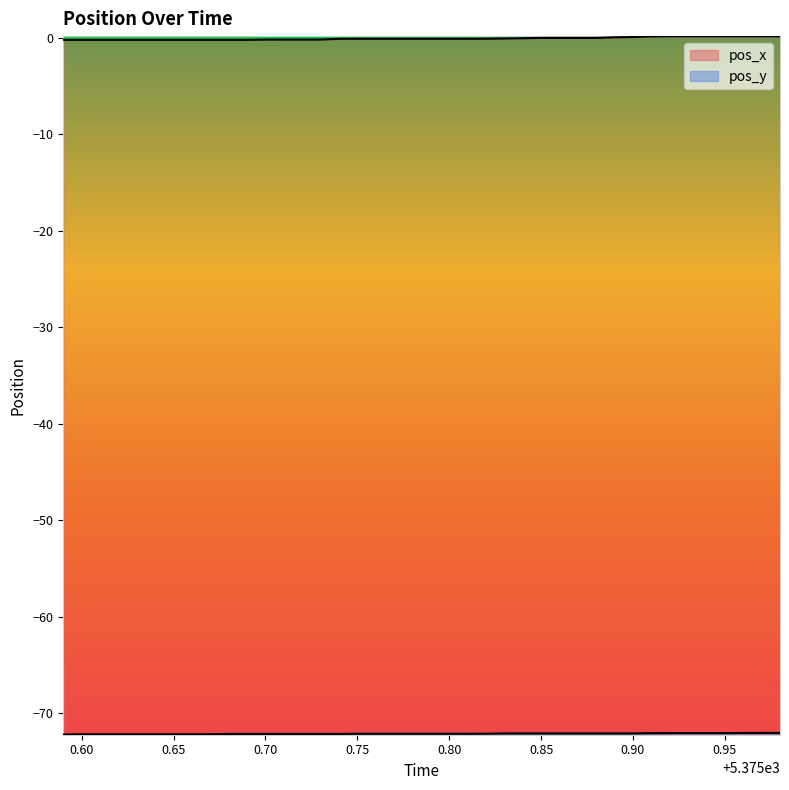

What is the highest value of the pos_y series?

-72.1